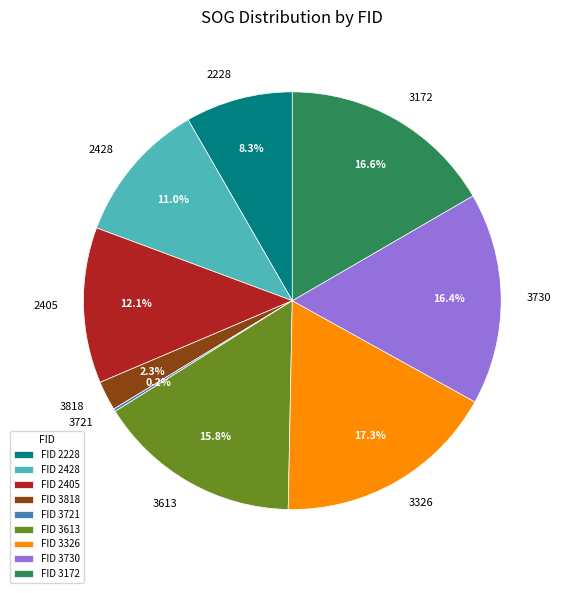

Is the sum of 3172 and 3730 greater than half?

No